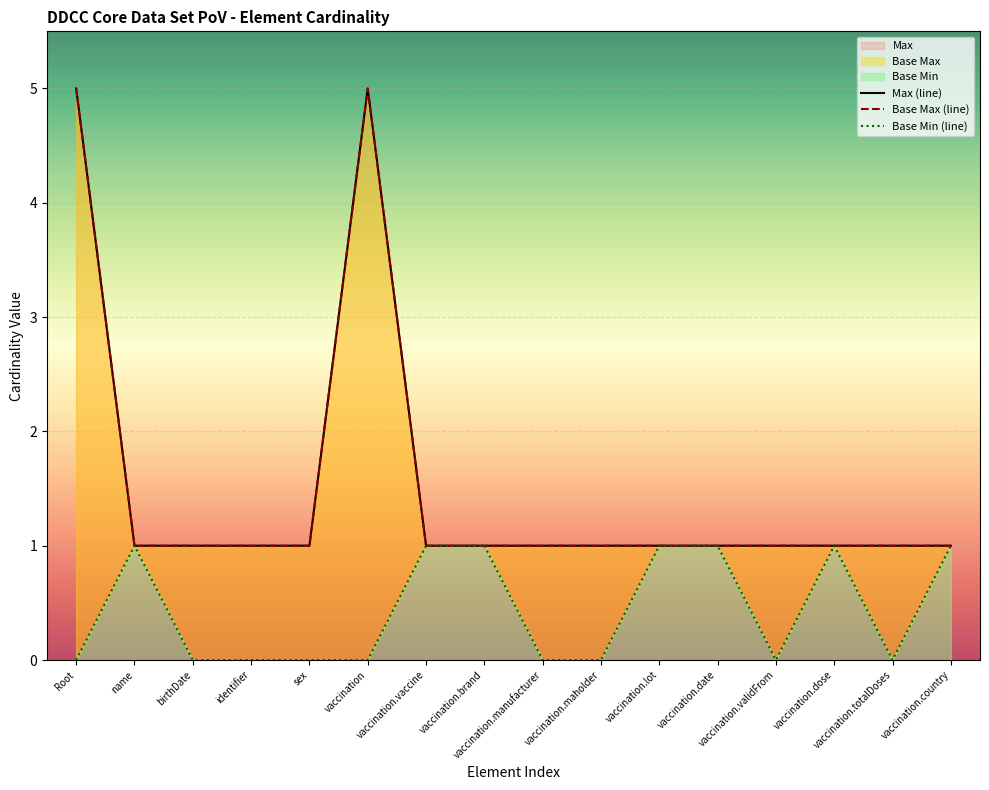

Is the value of Base Max (line) at vaccination.totalDoses greater than the value of Base Min (line) at Root?

Yes